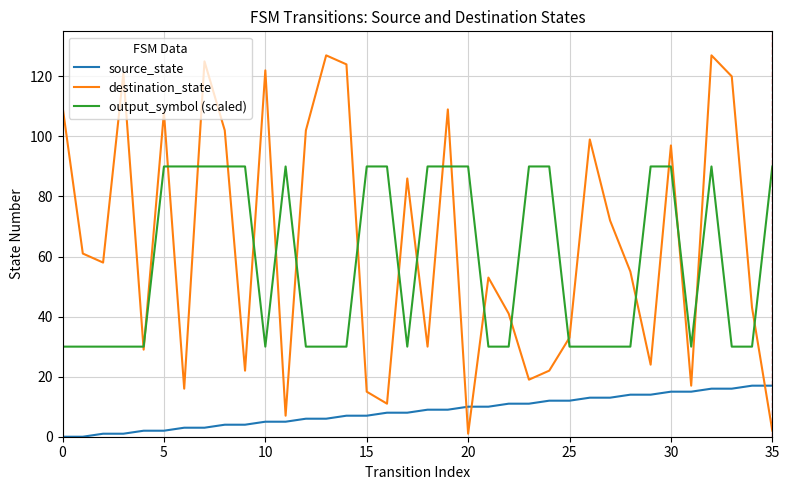

Rank the series by their maximum value, from lowest to highest.

source_state, output_symbol (scaled), destination_state